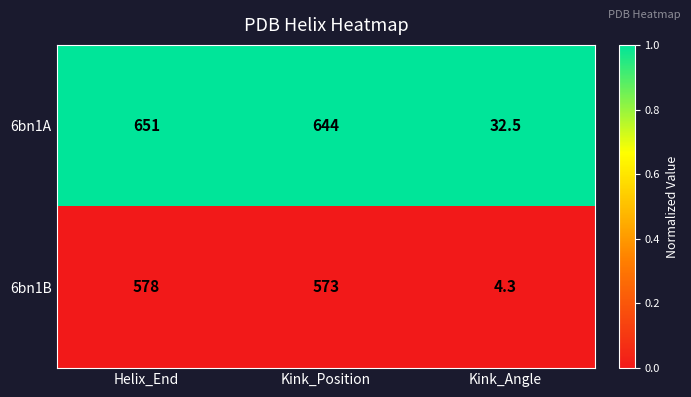

Which series changed the most between Kink_Position and Kink_Angle?

6bn1A